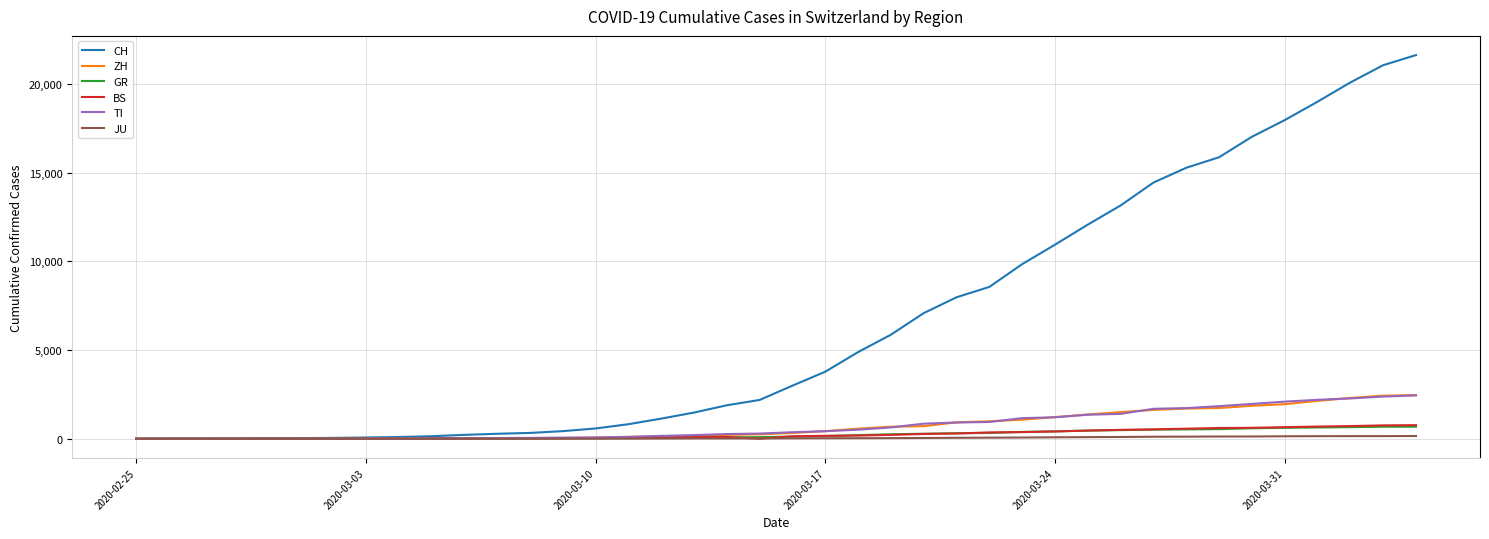

Which series has the largest total across all categories?

CH